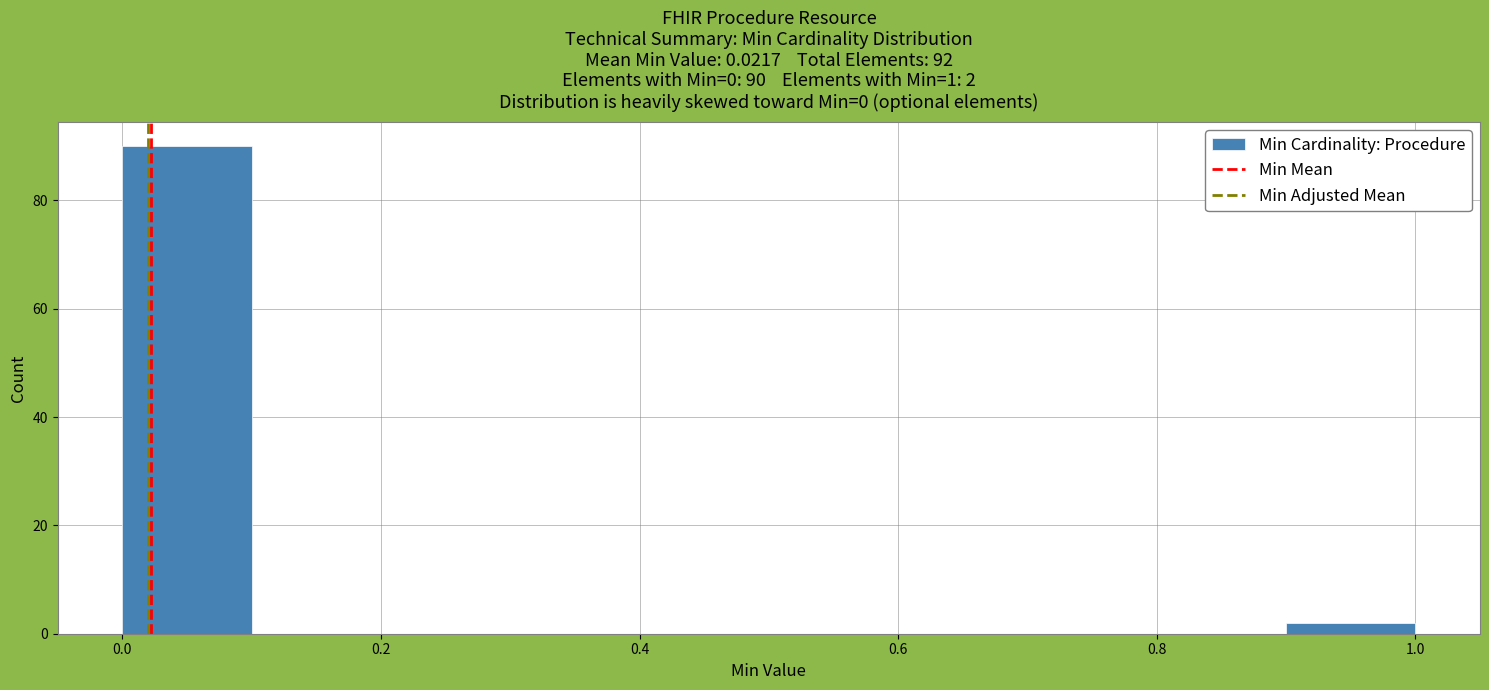

Over which range of the x-axis is the bar tallest?

0.0 to 0.1